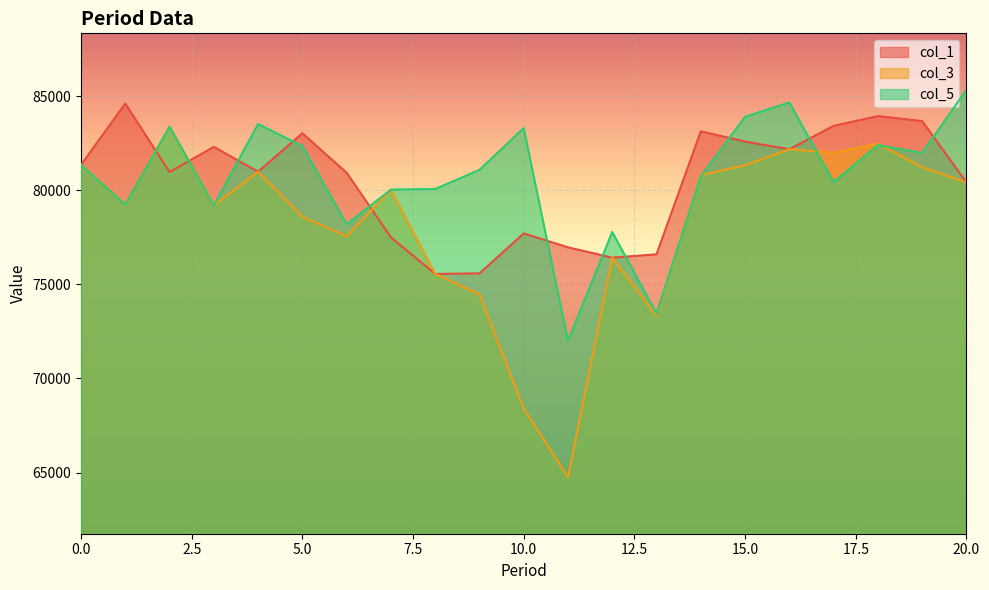

Reading left to right, list all the values displayed in this chart.

col_1: 81342	84595	80962	82299	80978	83020	80925	77491	75549	75578	77700	76962	76412	76591	83125	82578	82174	83413	83933	83668	80411
col_3: 81342	79228	83375	79187	80978	78584	77552	80013	75549	74458	68403	64749	76412	73323	80796	81326	82174	81990	82465	81220	80411
col_5: 81342	79228	83375	79187	83509	82348	78191	80028	80060	81075	83297	71991	77777	73438	80727	83899	84656	80427	82393	81979	85330